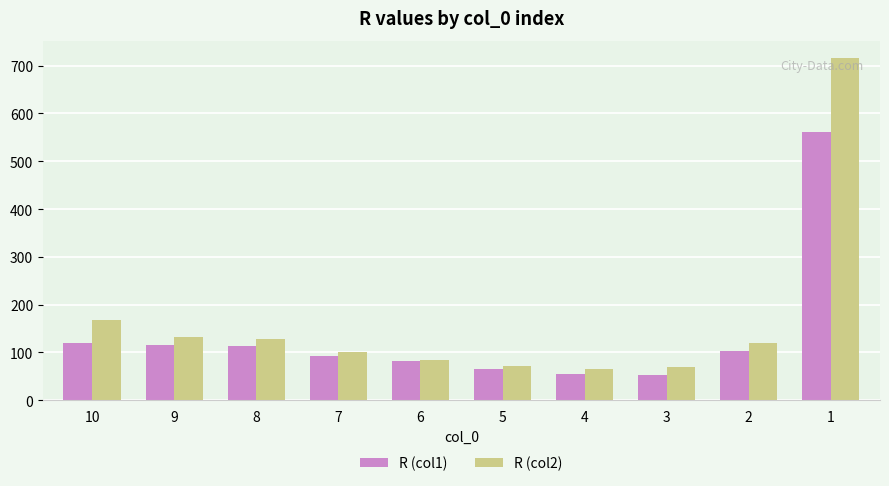

What is the approximate value of R (col1) at 2?

103.0